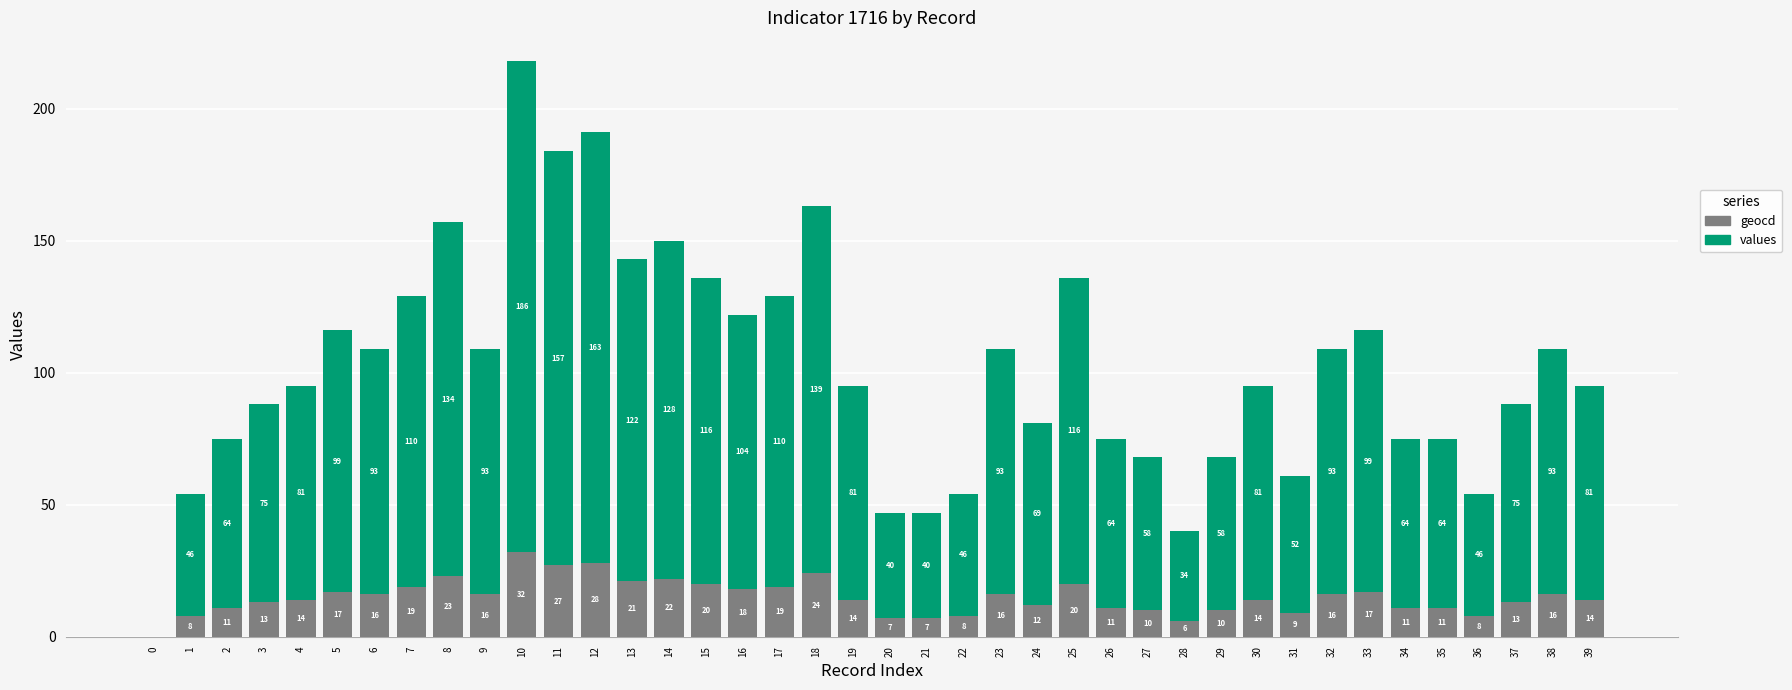

What is the maximum value for geocd?

32